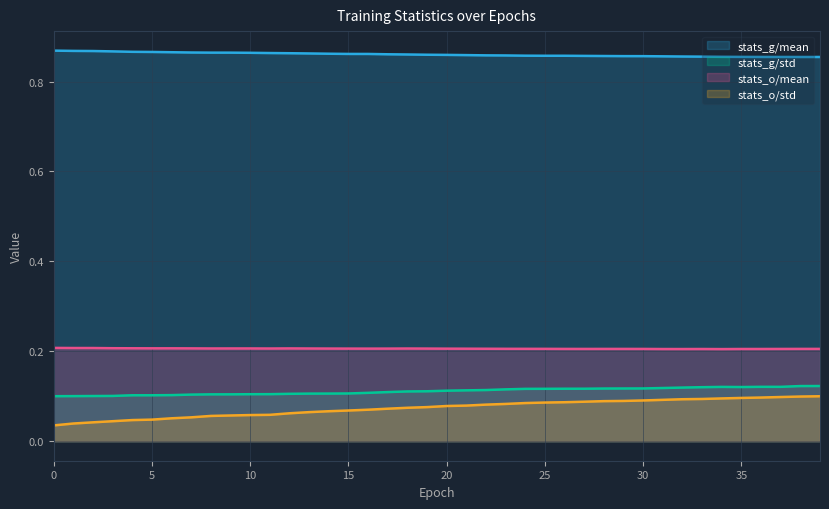

How many lines are shown in the chart?

4